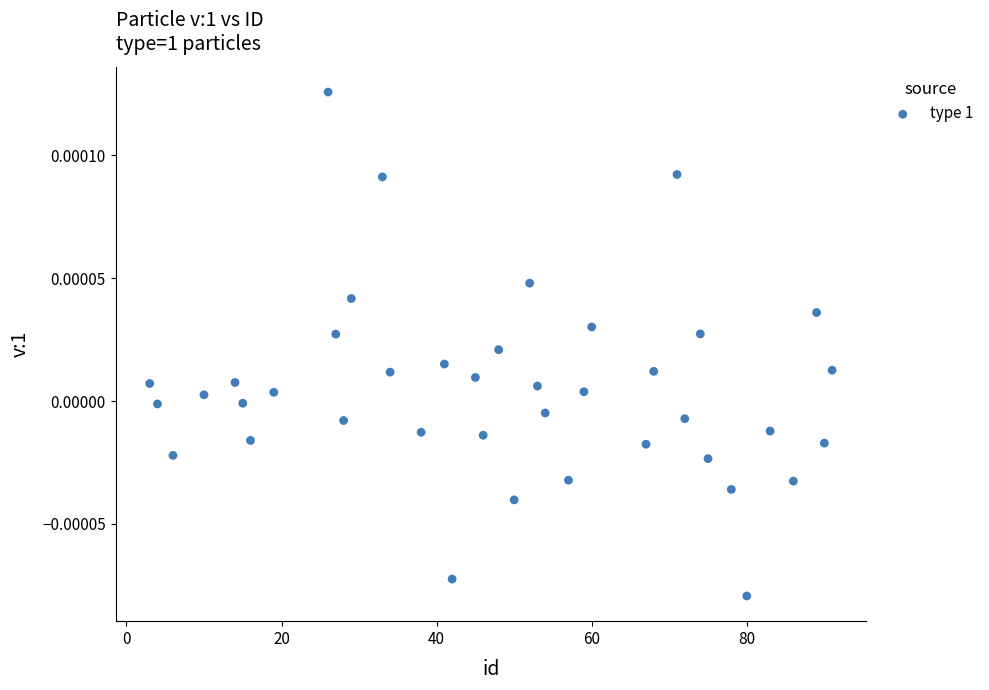

What is the range of X values (max minus min)?

88.0